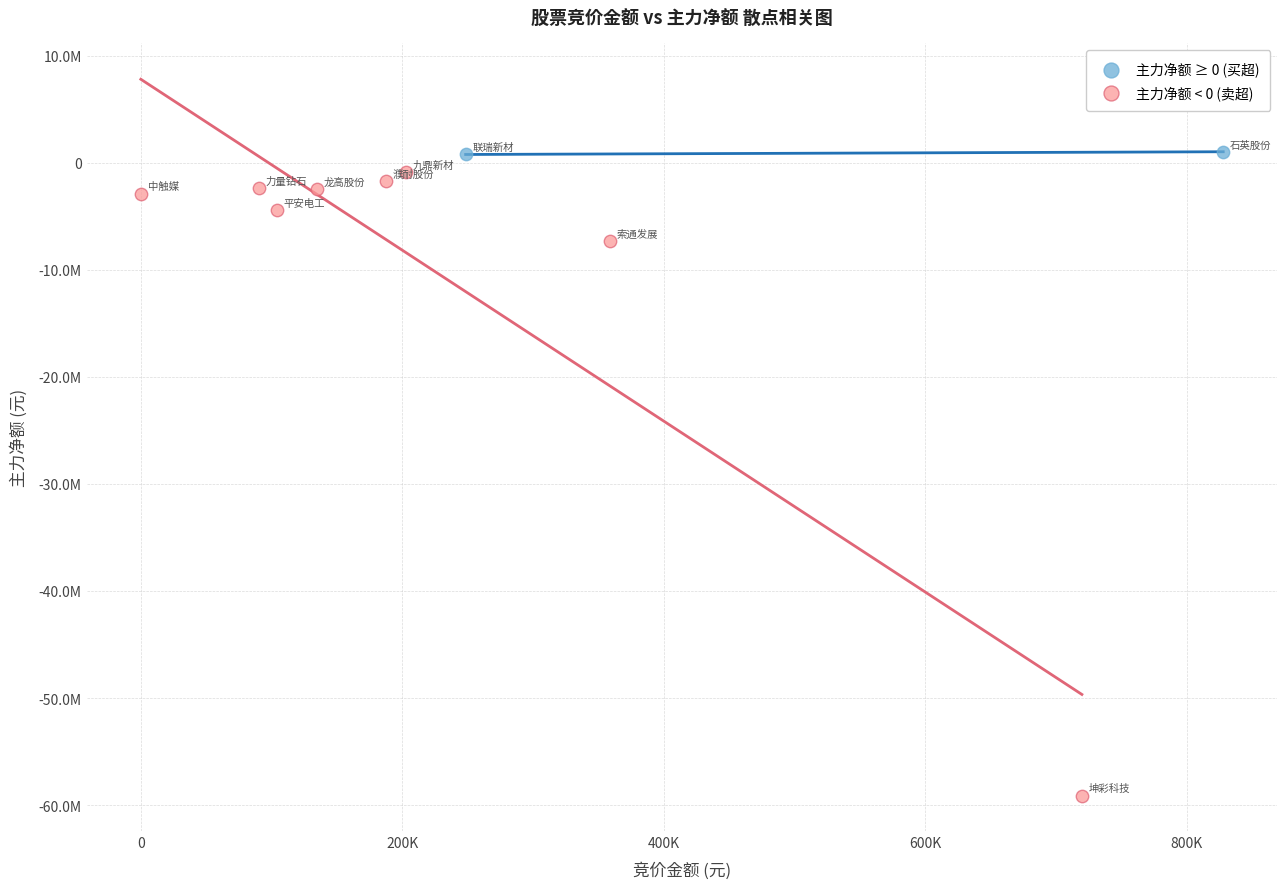

Which series has the widest spread of Y values?

主力净额 < 0 (卖超)